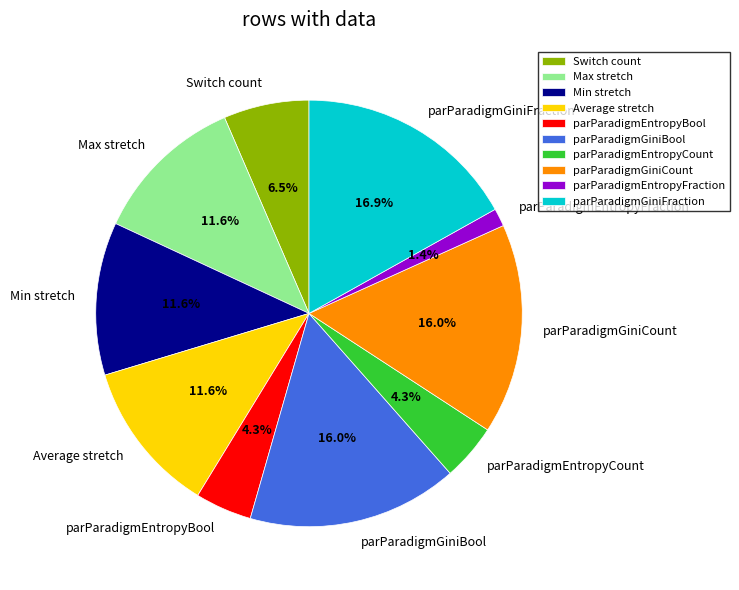

True or false: Min stretch accounts for 1% of the total.

False